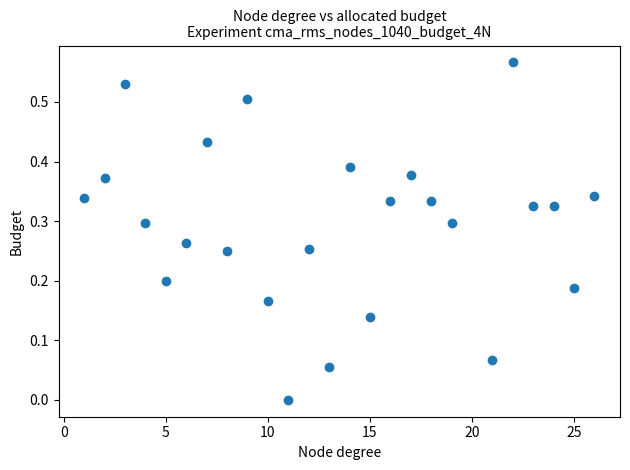

What is the range of X values (max minus min)?

25.0